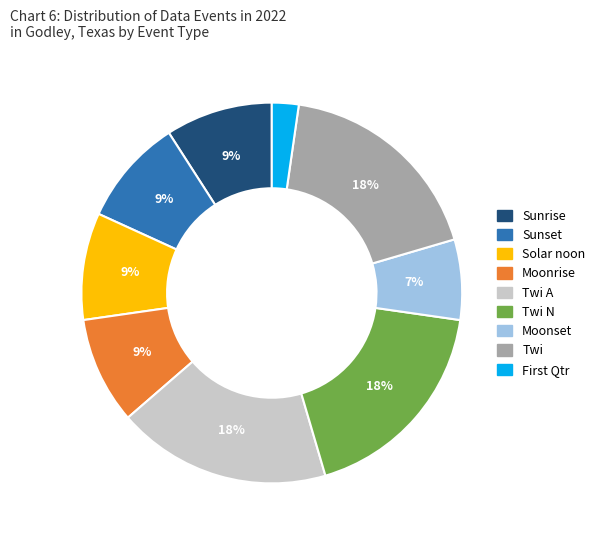

To the nearest percent, what percentage of the pie is Twi A?

18%